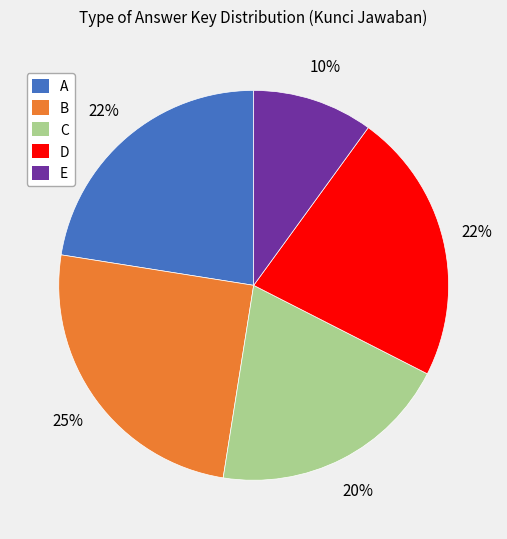

Which slice is the smallest?

E